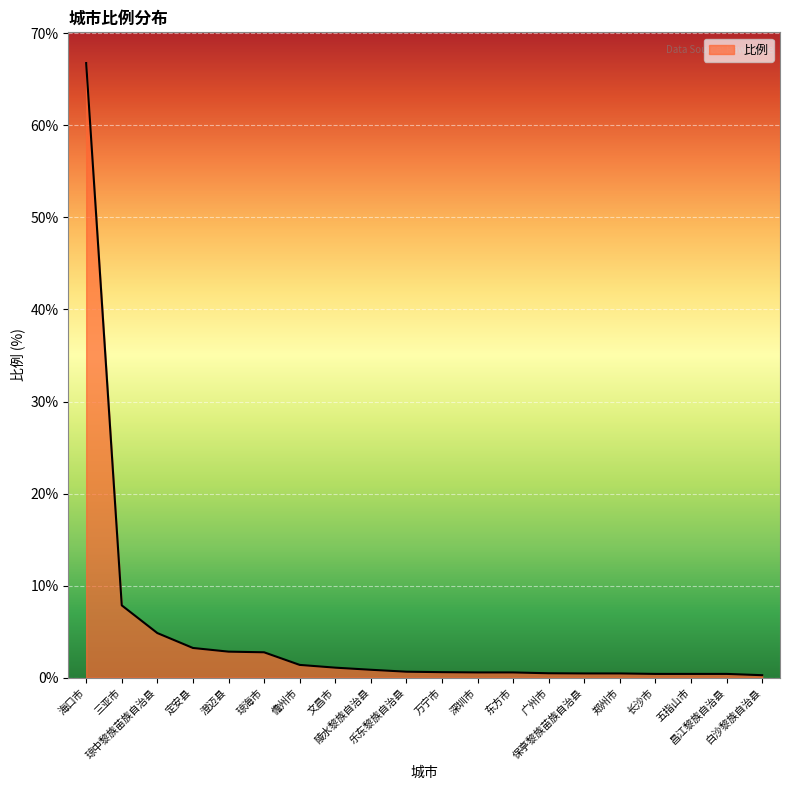

What is the smallest value displayed?

0.3